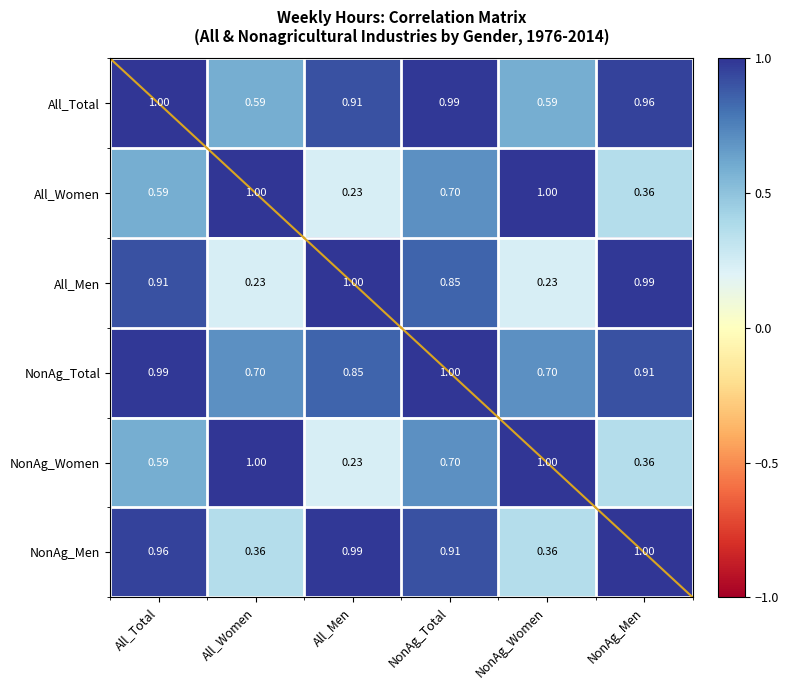

At which label does NonAg_Men reach its peak?

NonAg_Men